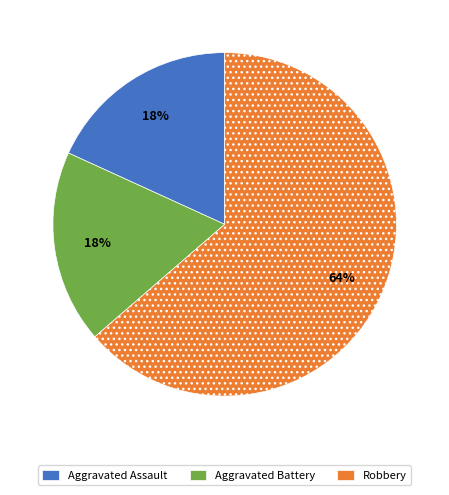

Does any single category account for the majority?

Yes